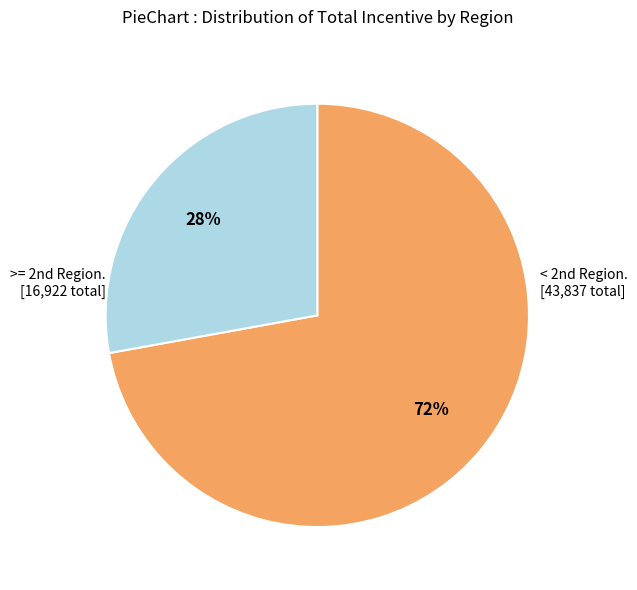

To the nearest percent, what is the average slice percentage?

50%